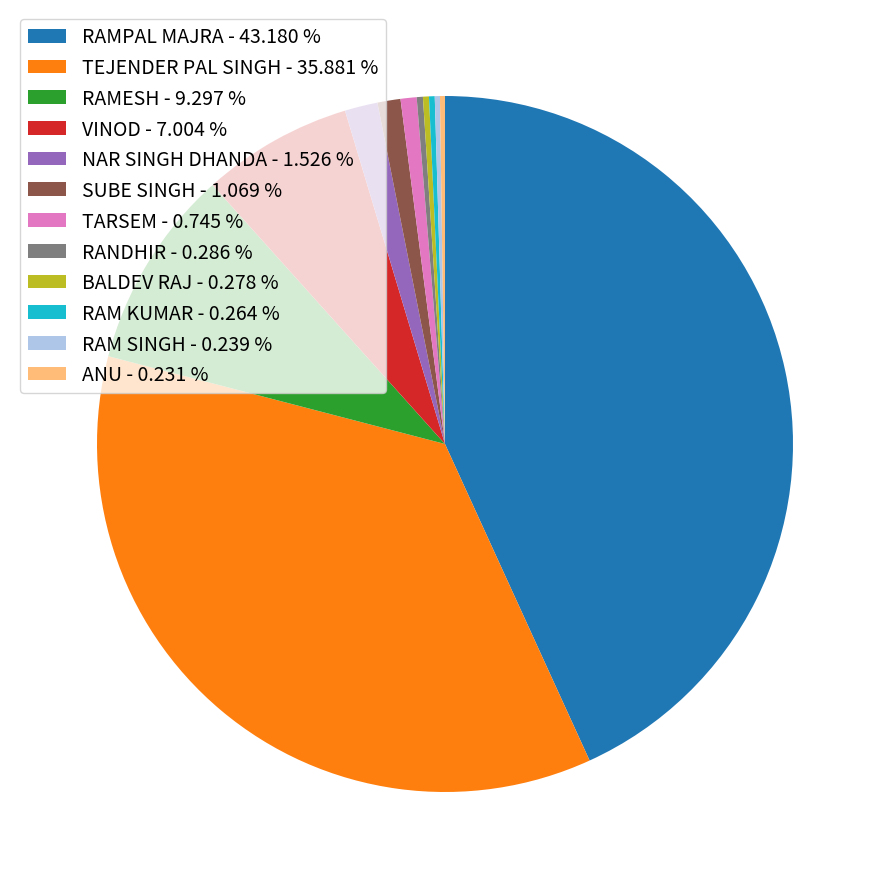

What is the ratio of the value at RAMESH - 9.297 % to the value at SUBE SINGH - 1.069 %?

8.7